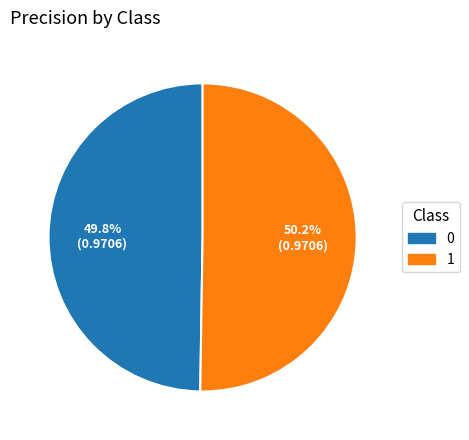

Is it true that 1 is 38% of the pie?

False